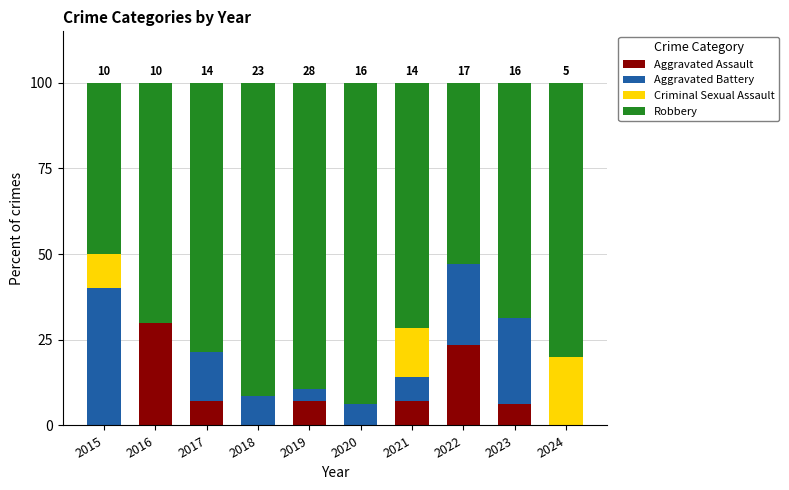

Are the bars horizontal?

No